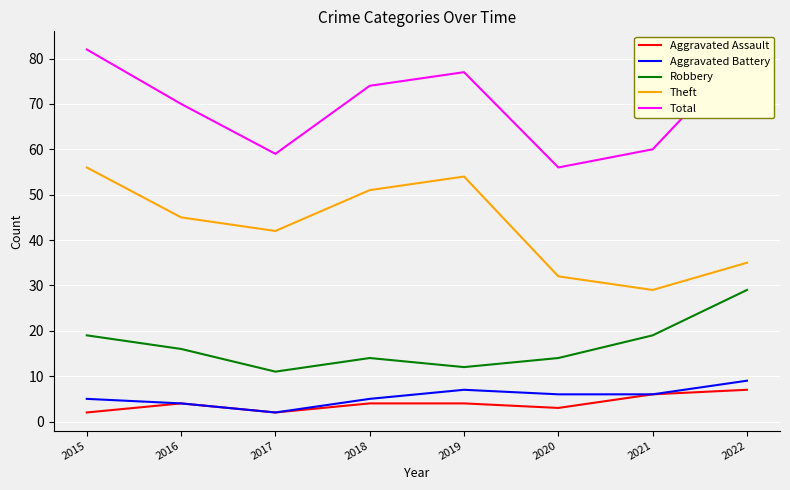

What is the difference between the Aggravated Assault values at 2021 and 2022?

1